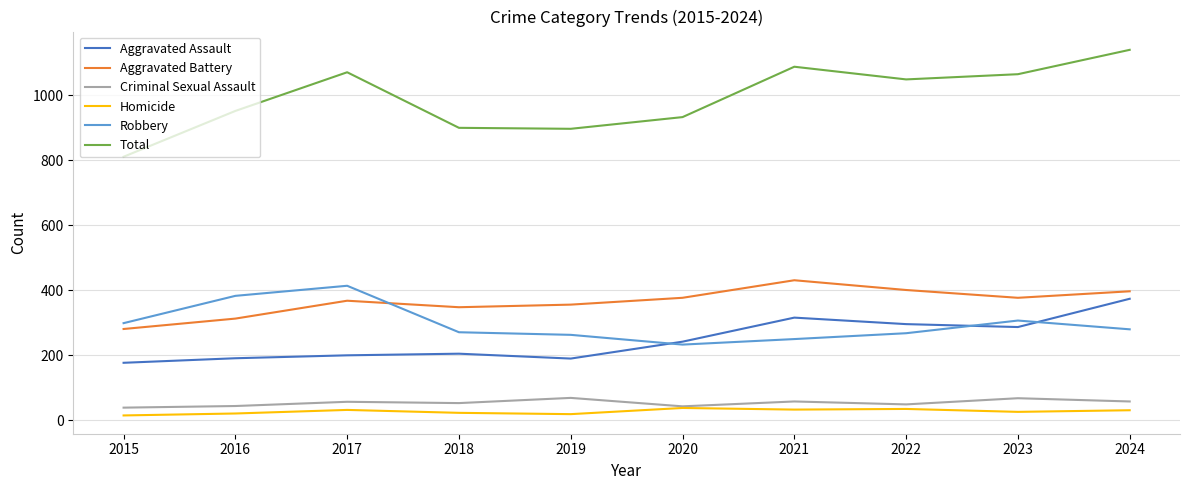

The value of Aggravated Assault at 2024 is 561. True or false?

False